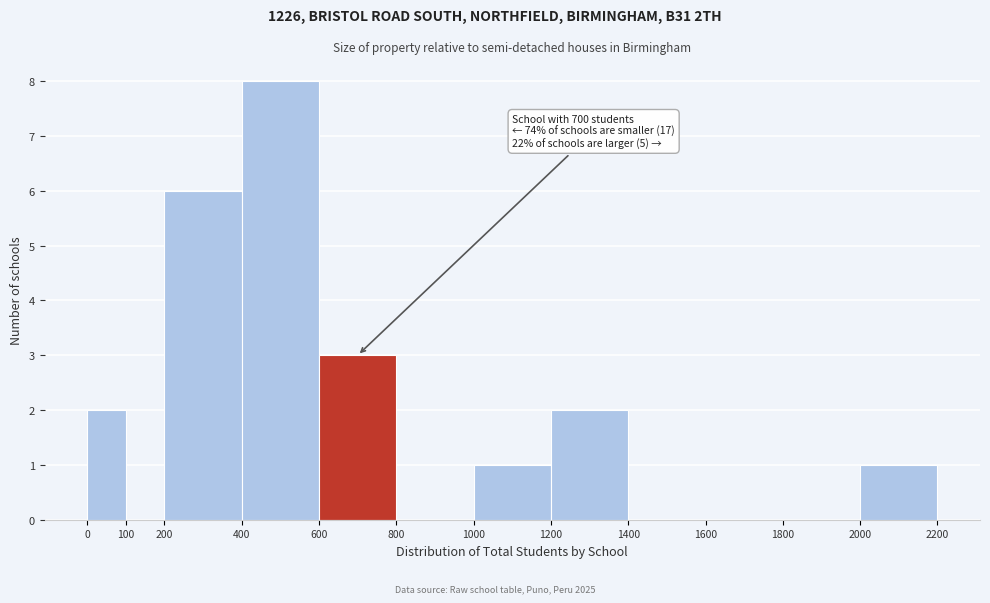

Which range on the x-axis has the tallest bar?

400 to 600